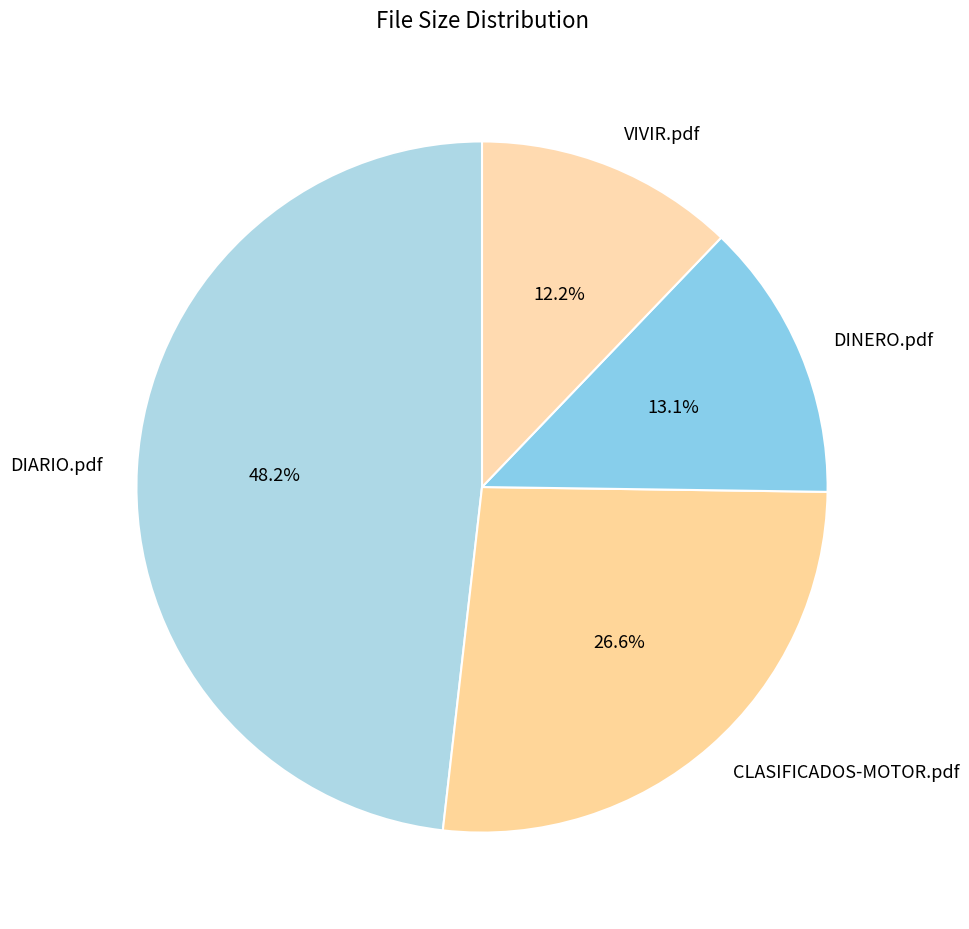

Rank the categories by value from lowest to highest.

VIVIR.pdf, DINERO.pdf, CLASIFICADOS-MOTOR.pdf, DIARIO.pdf